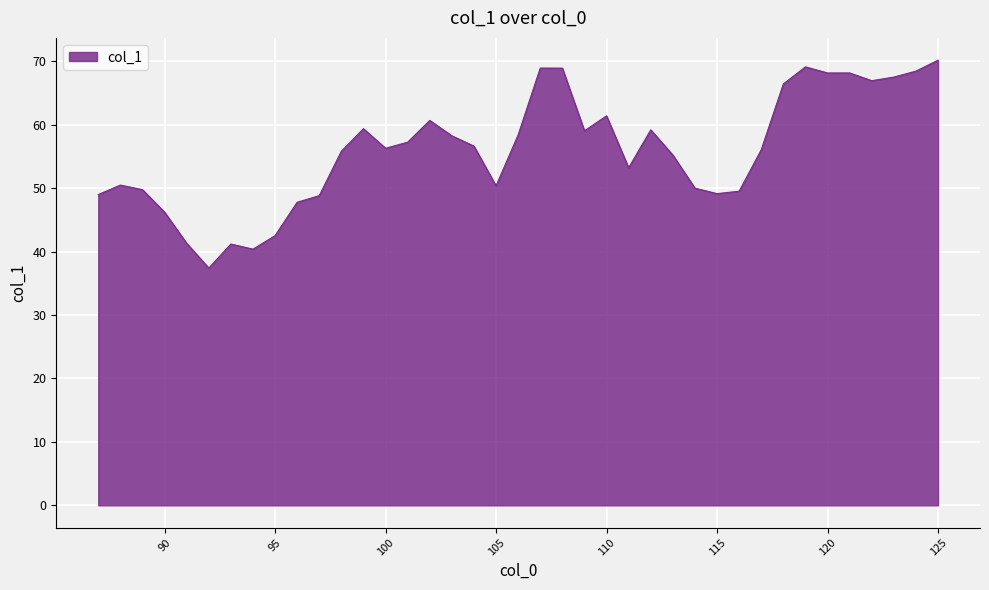

What is the smallest value displayed?

37.4